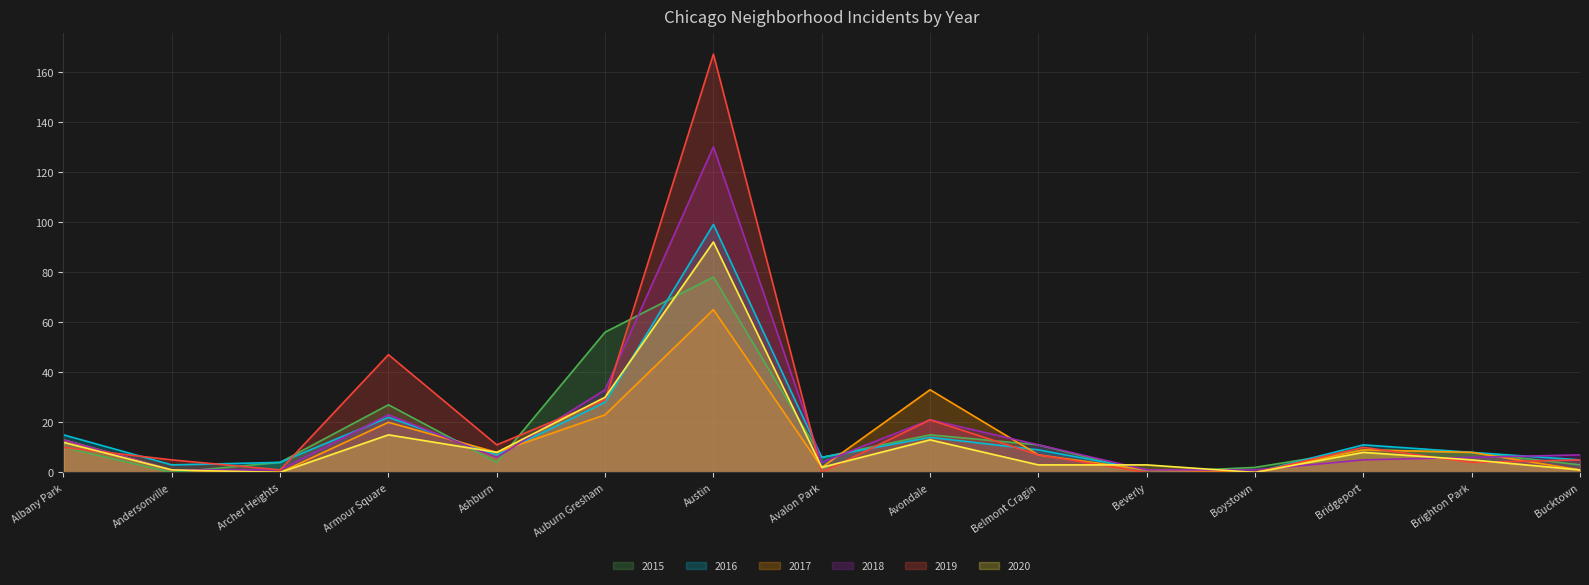

Where does the 2019 series first go above 7?

Albany Park